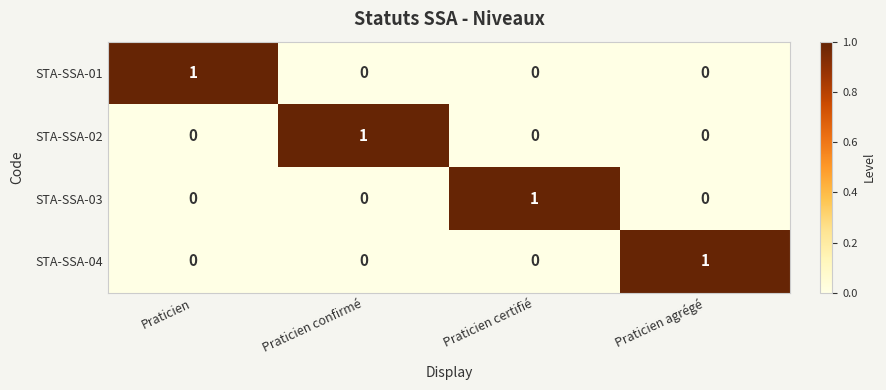

At which label does STA-SSA-04 reach its peak?

Praticien agrégé